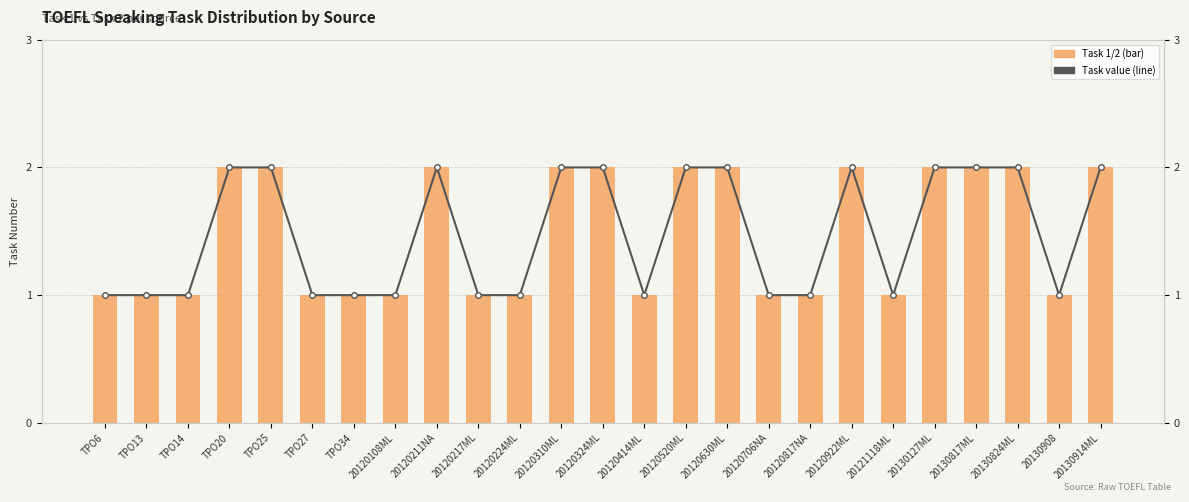

Reading left to right, extract all data points from this chart.

Task 1/2: 1	1	1	2	2	1	1	1	2	1	1	2	2	1	2	2	1	1	2	1	2	2	2	1	2
Task value (line): 1	1	1	2	2	1	1	1	2	1	1	2	2	1	2	2	1	1	2	1	2	2	2	1	2